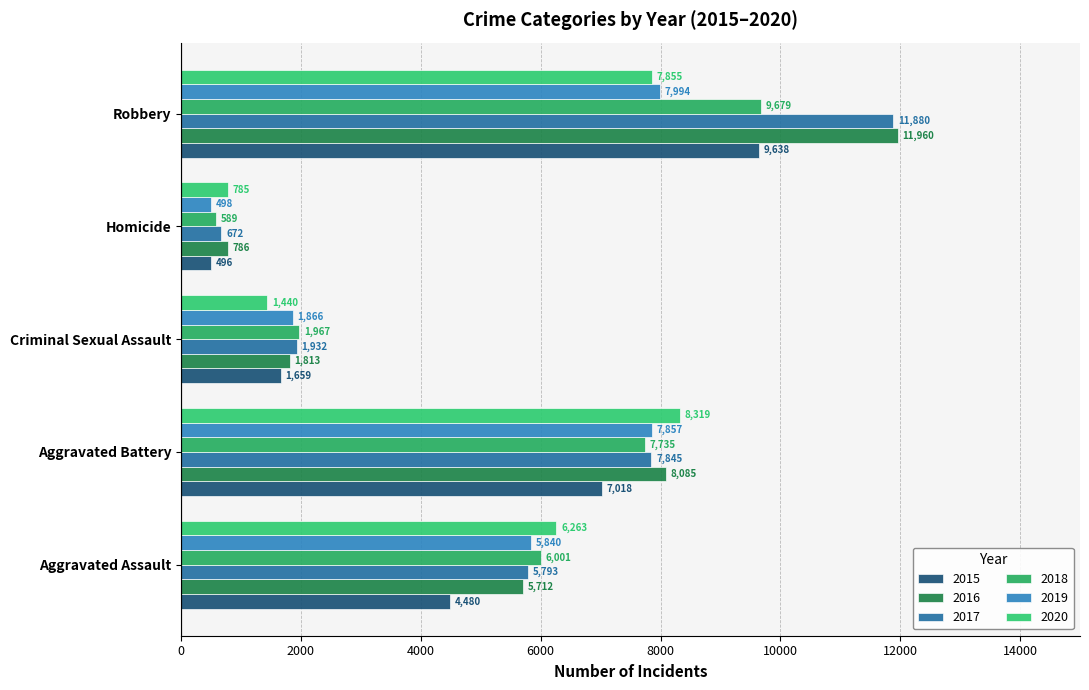

Reading left to right, extract all data points from this chart.

2015: 4480	7018	1659	496	9638
2016: 5712	8085	1813	786	11960
2017: 5793	7845	1932	672	11880
2018: 6001	7735	1967	589	9679
2019: 5840	7857	1866	498	7994
2020: 6263	8319	1440	785	7855